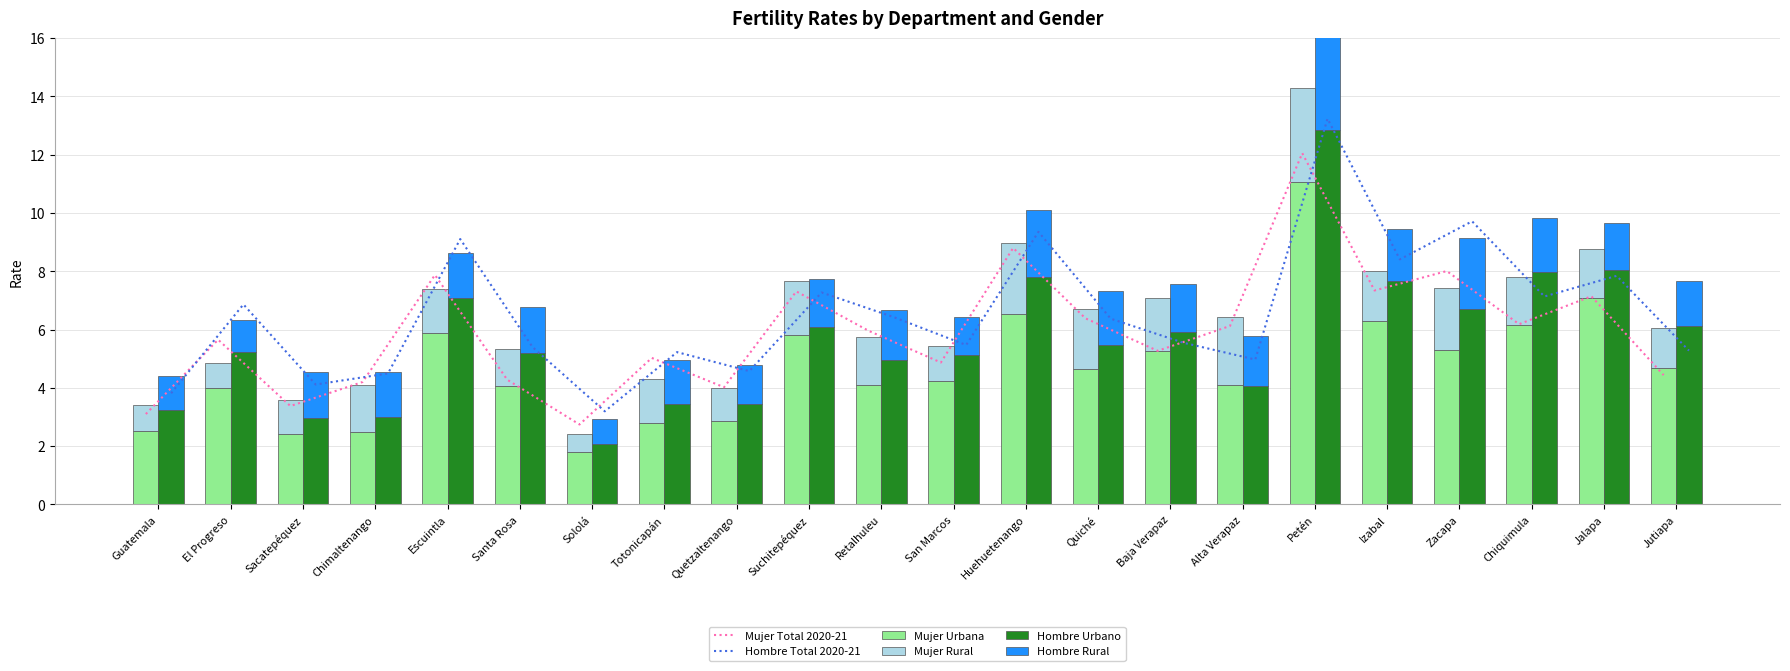

Rank the series by their maximum value, from highest to lowest.

Hombre Total 2020-21, Hombre Urbano, Mujer Total 2020-21, Mujer Urbana, Hombre Rural, Mujer Rural